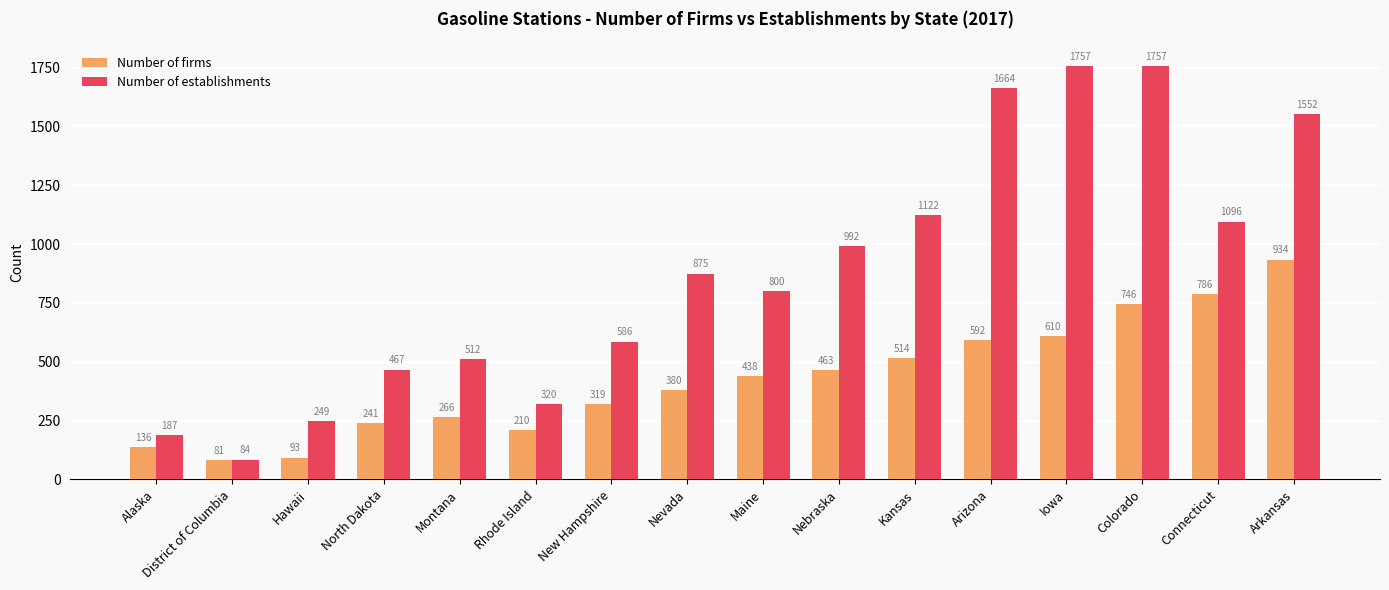

What is the difference between the maximum and second lowest values in the Number of establishments series?

1570